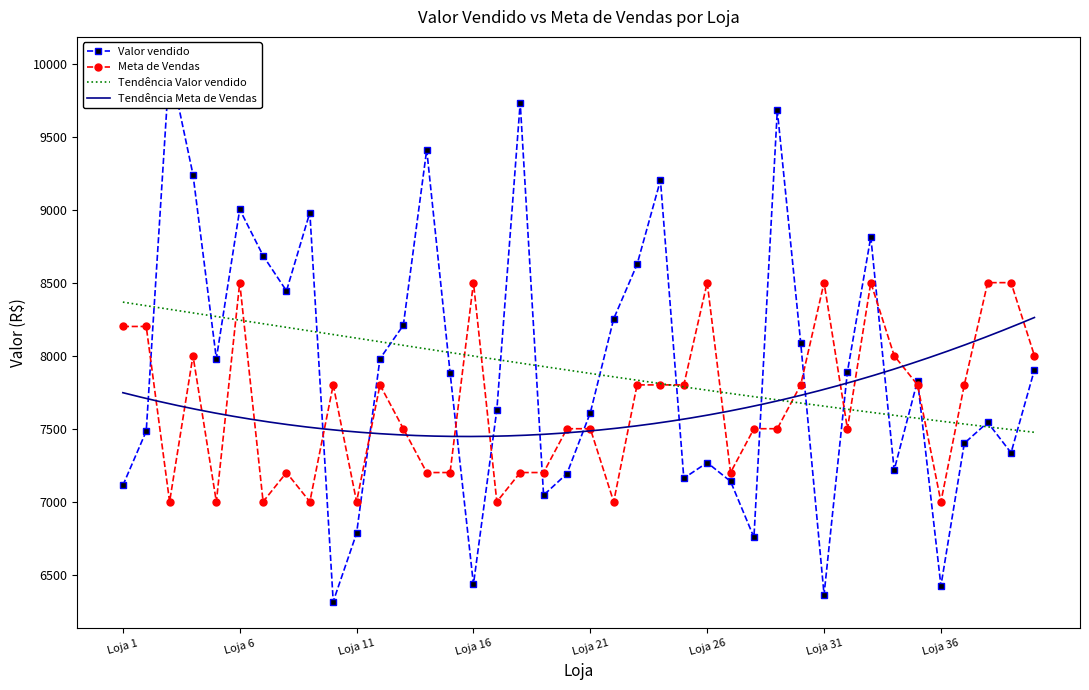

Where do Valor vendido and Meta de Vendas first cross each other?

2 and 3